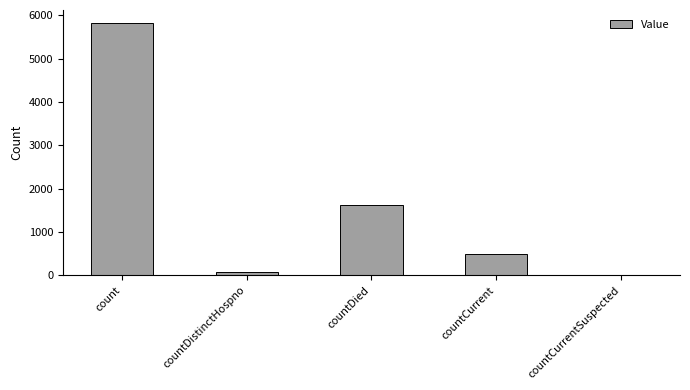

Which label corresponds to the largest value in the chart?

count